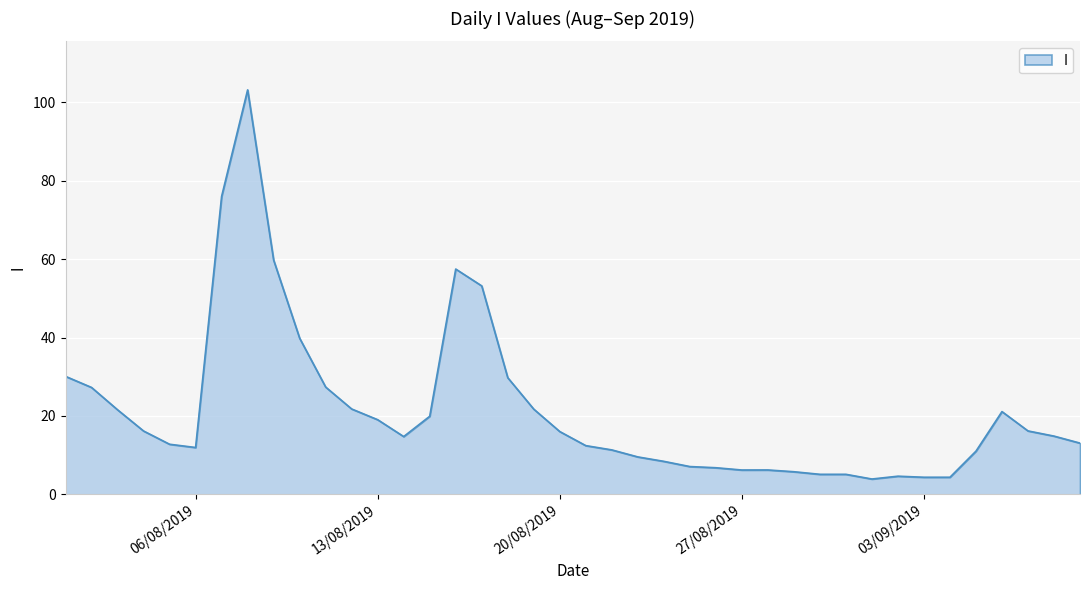

What is the difference between the maximum and minimum values?

99.3